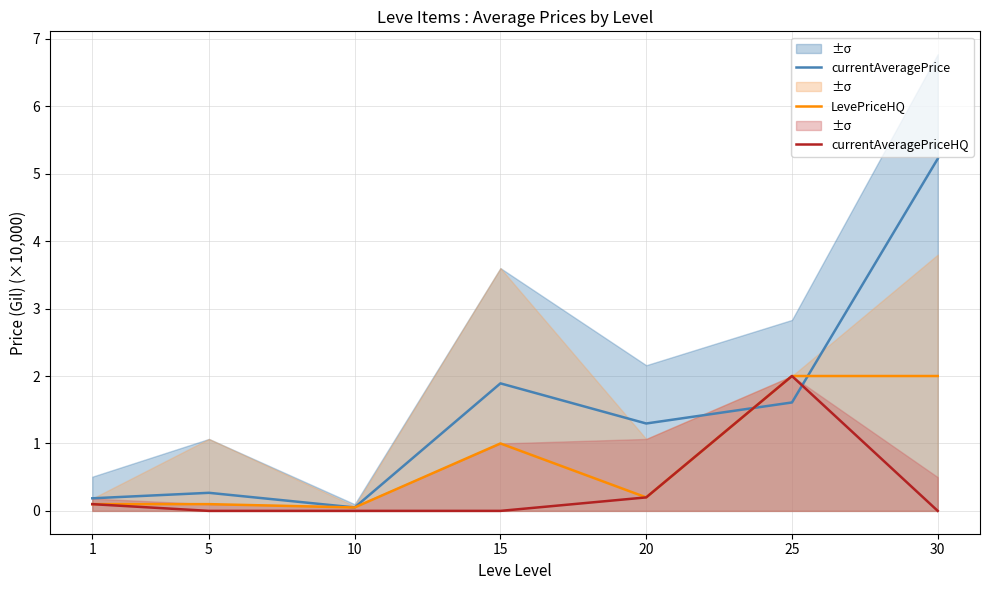

True or false: LevePriceHQ and currentAveragePriceHQ cross at least once.

False